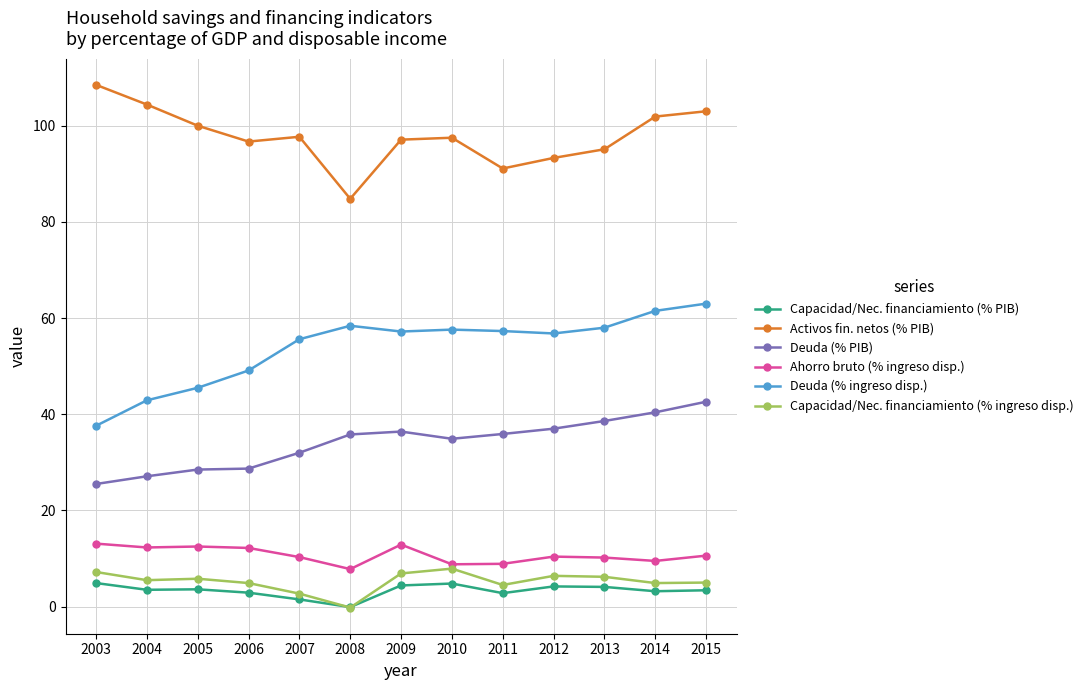

Is the value of Deuda (% PIB) at 2006 greater than the value of Capacidad/Nec. financiamiento (% ingreso disp.) at 2004?

Yes